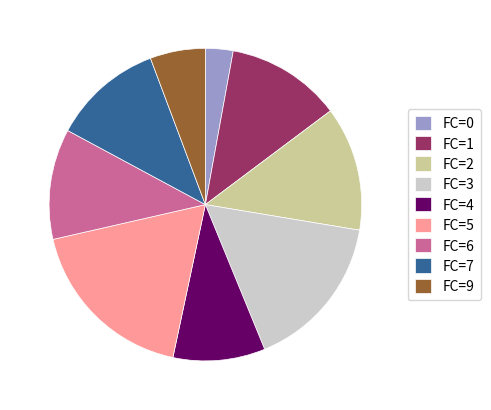

What is the largest slice in the pie chart?

FC=5